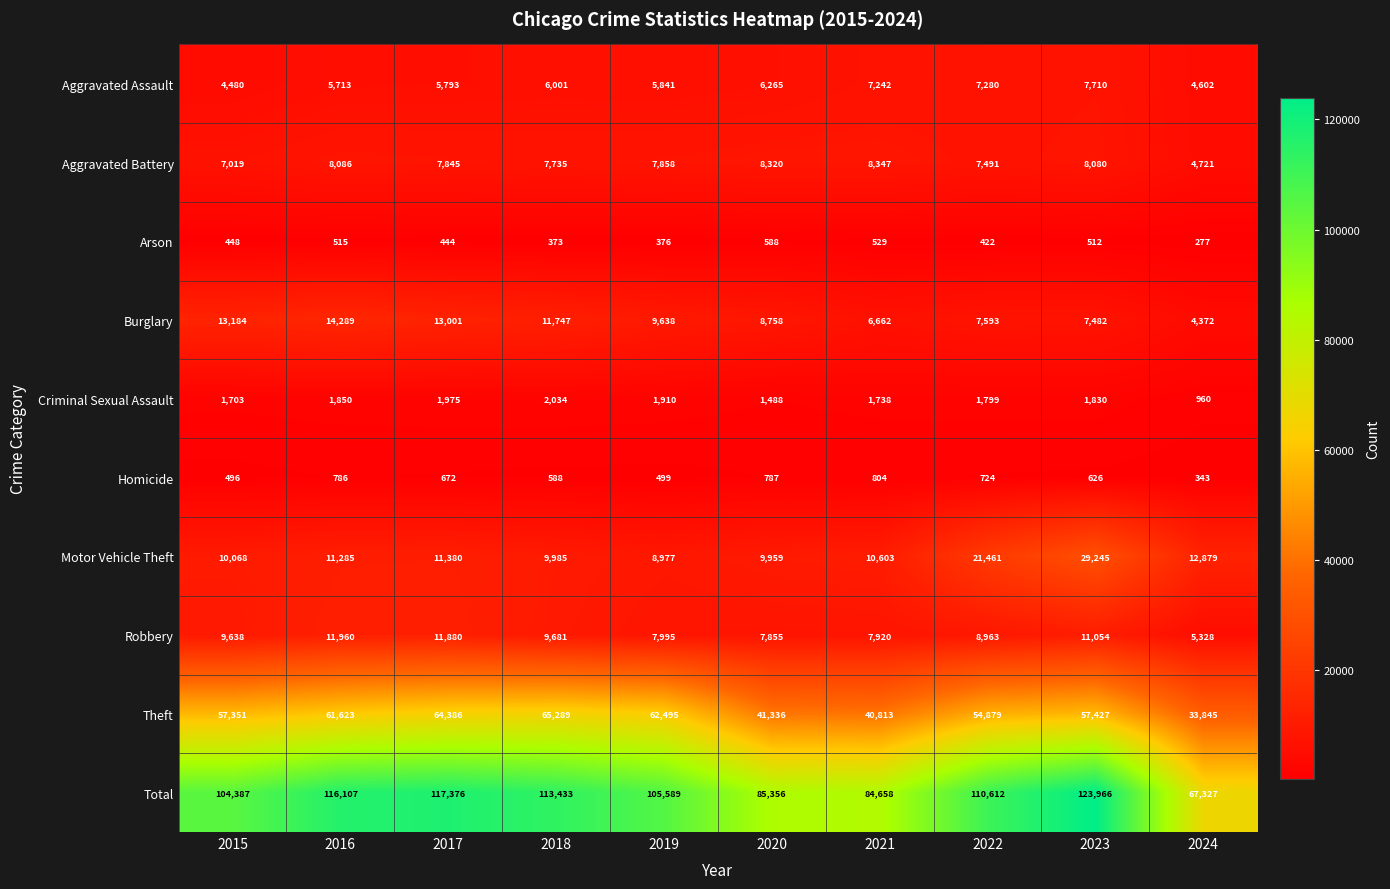

What is the average value of the Criminal Sexual Assault series?

1729